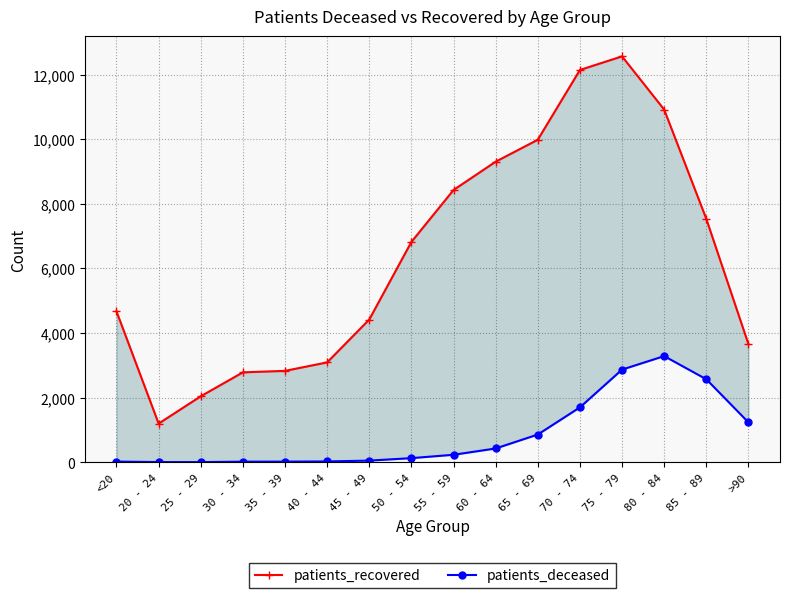

Reading left to right, what are all the values shown in this chart?

patients_recovered: <20=4668	20 - 24=1195	25 - 29=2040	30 - 34=2781	35 - 39=2827	40 - 44=3089	45 - 49=4416	50 - 54=6818	55 - 59=8425	60 - 64=9301	65 - 69=9980	70 - 74=12140	75 - 79=12561	80 - 84=10915	85 - 89=7533	>90=3658
patients_deceased: <20=19	20 - 24=4	25 - 29=3	30 - 34=17	35 - 39=18	40 - 44=24	45 - 49=49	50 - 54=126	55 - 59=230	60 - 64=425	65 - 69=856	70 - 74=1697	75 - 79=2866	80 - 84=3284	85 - 89=2568	>90=1234